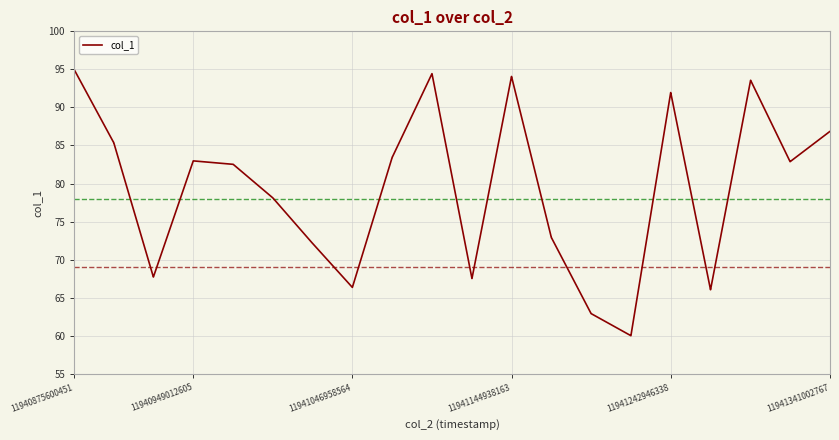

What is the maximum value shown in the chart?

95.0